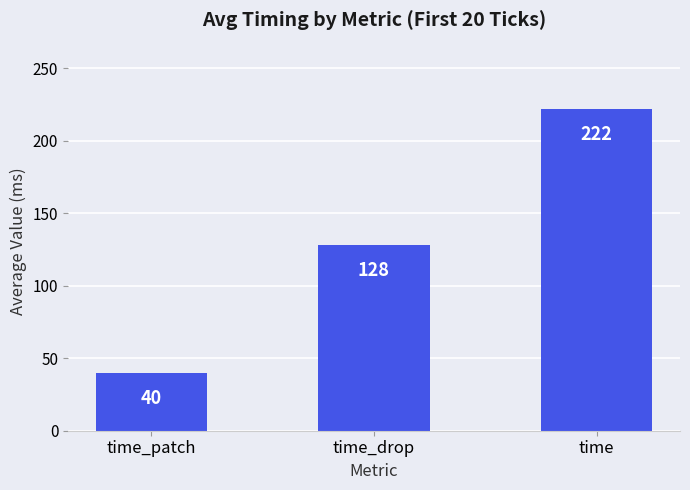

What is the change in value from time_drop to time?

+94